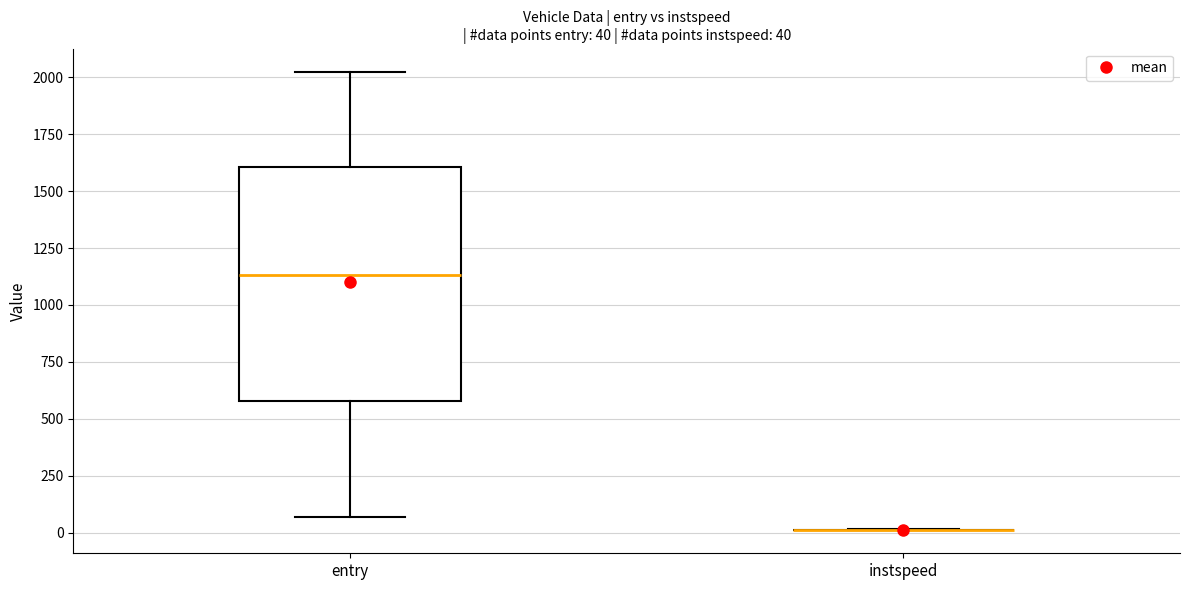

Comparing the boxes themselves (not the whiskers), which one is the tallest?

entry